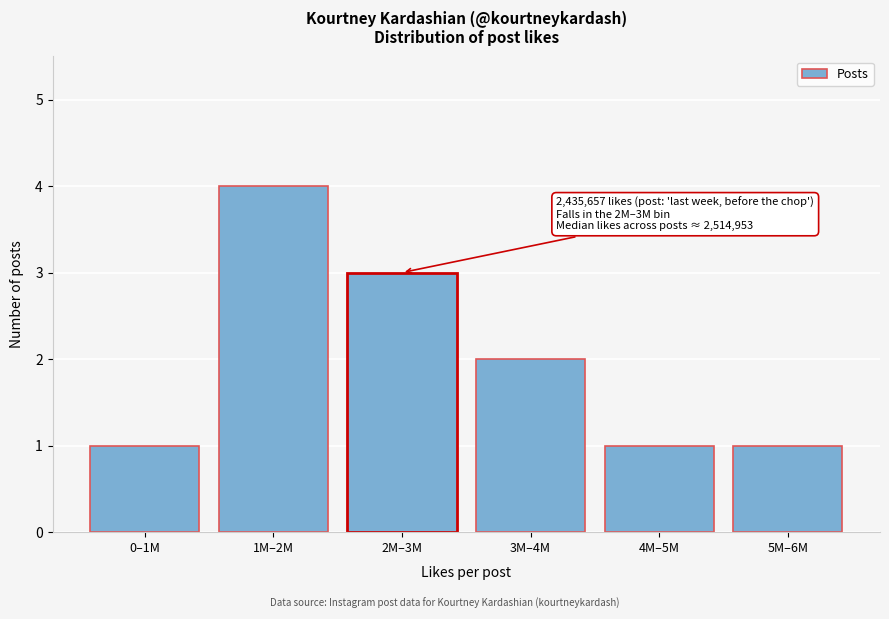

Reading left to right, list all the values displayed in this chart.

0–1M=1	1M–2M=4	2M–3M=3	3M–4M=2	4M–5M=1	5M–6M=1